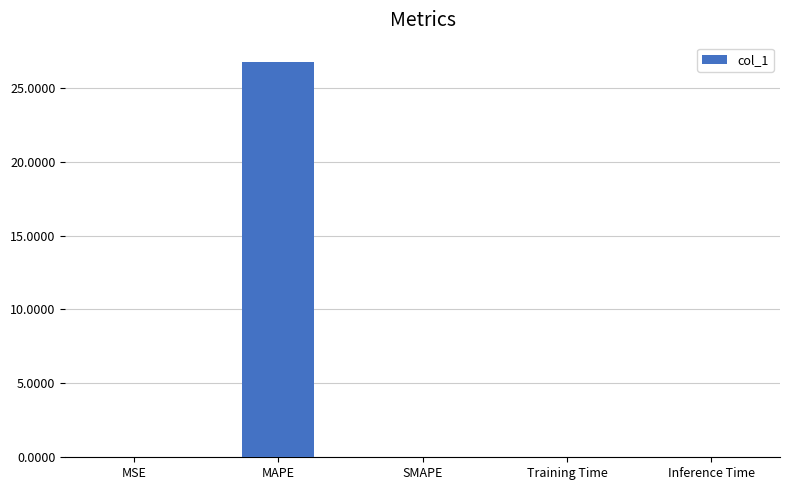

What is the sum of all values?

26.7